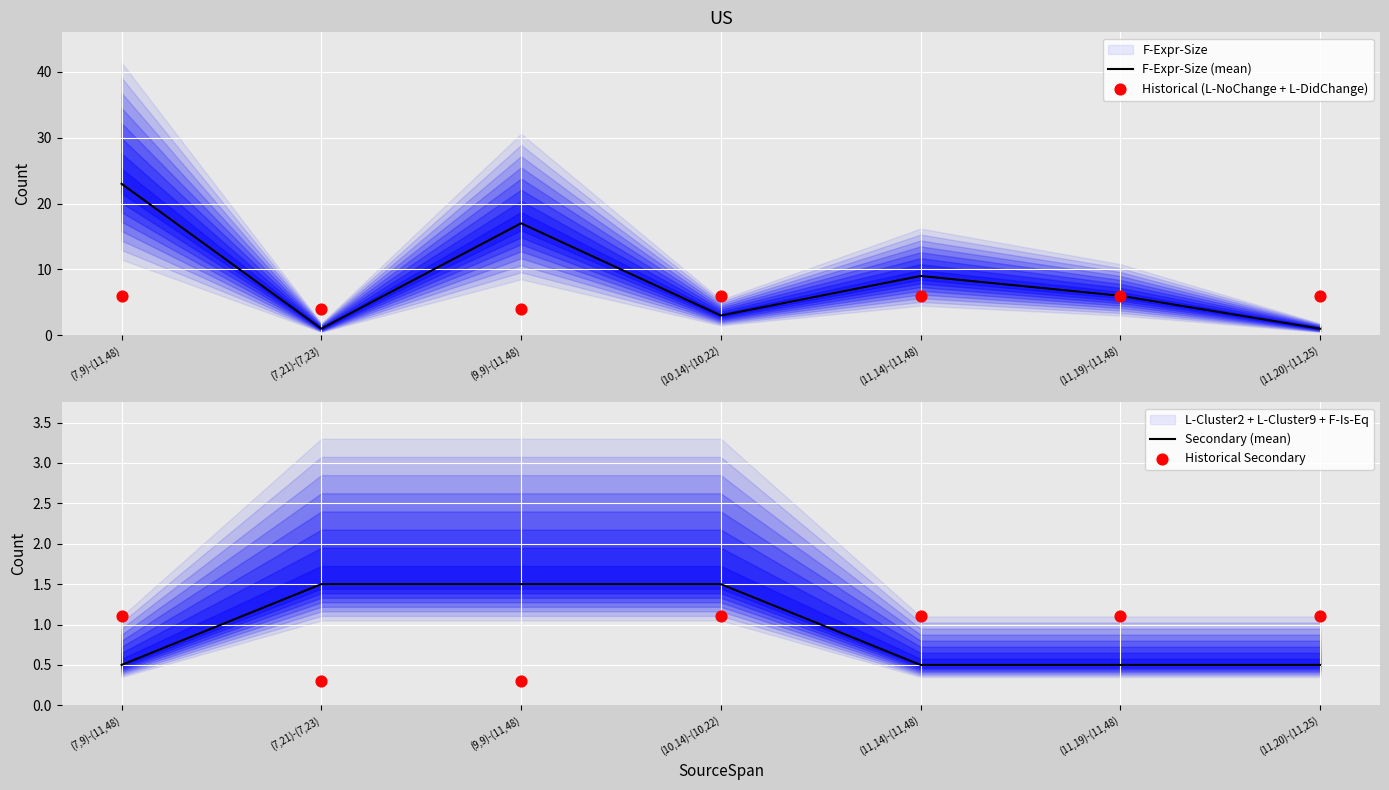

Which series has the largest Y range (max minus min)?

F-Expr-Size (mean)